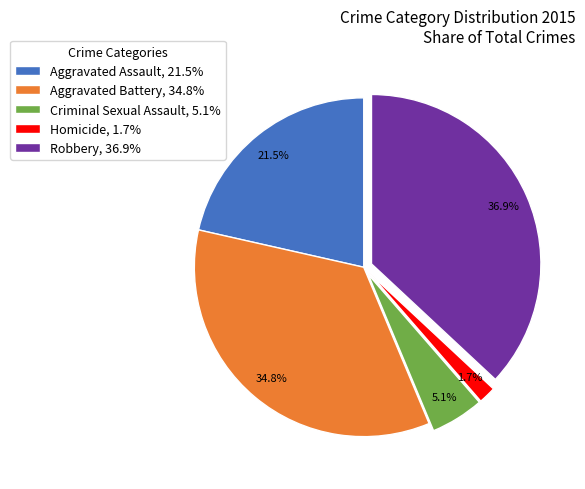

Combined, do Robbery and Criminal Sexual Assault account for over 50%?

No